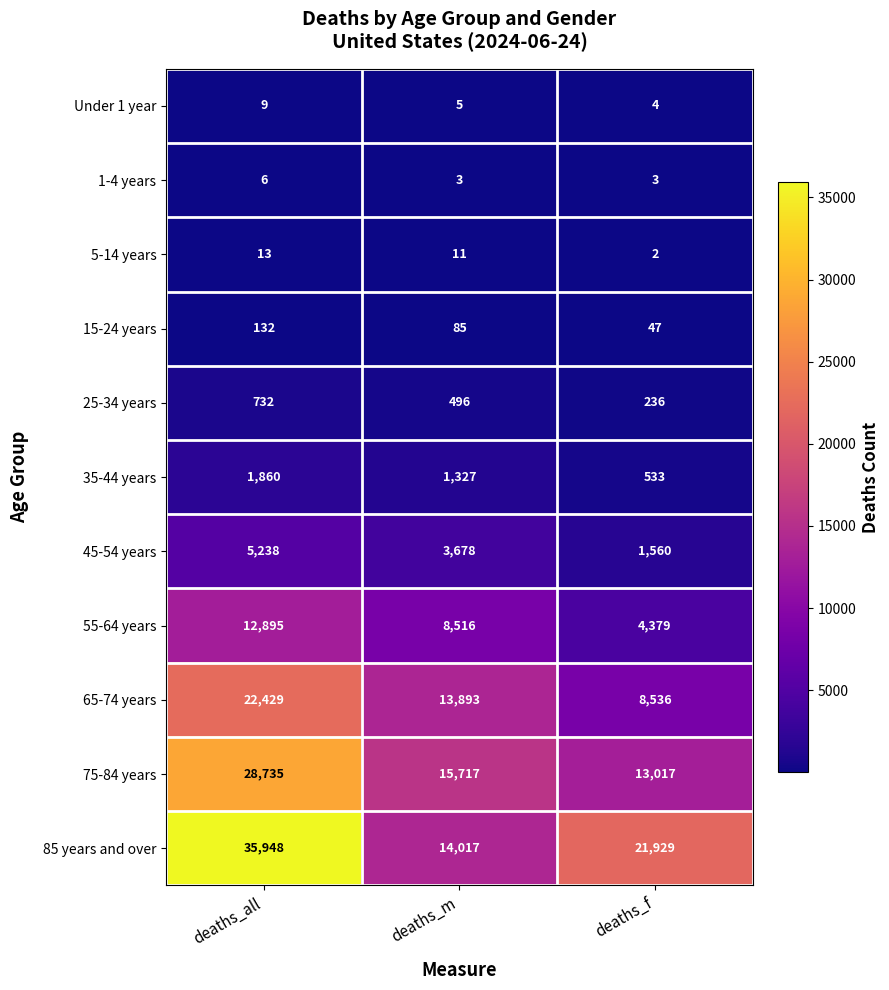

Between deaths_all and deaths_f, which series saw the biggest shift?

75-84 years